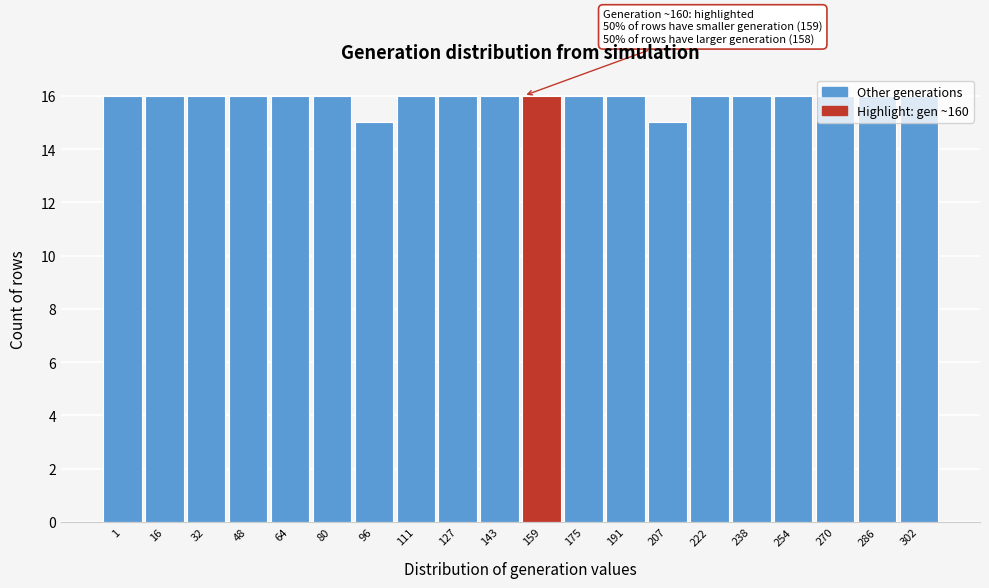

What value does the data have at 64?

16